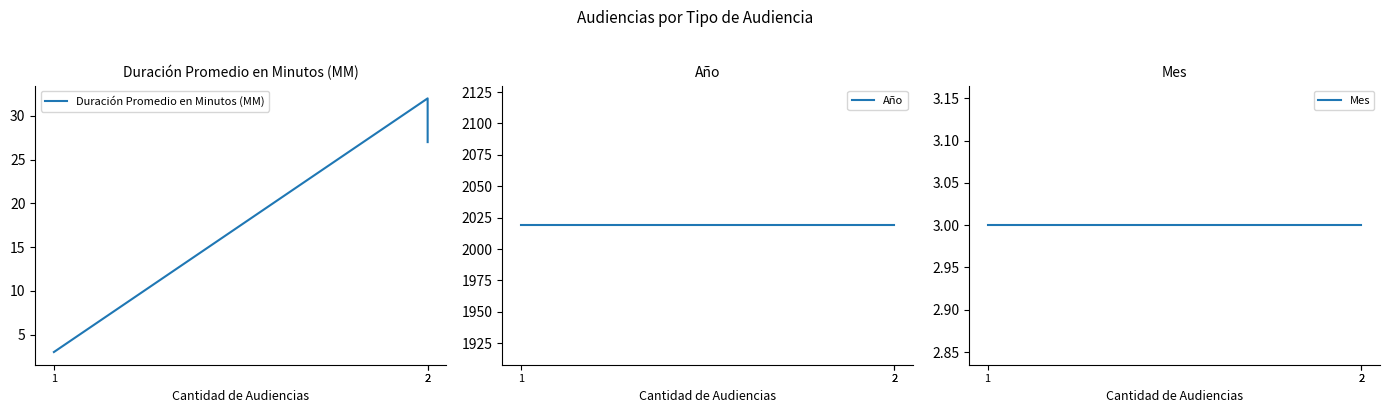

At which category is the sum across all series the highest?

2